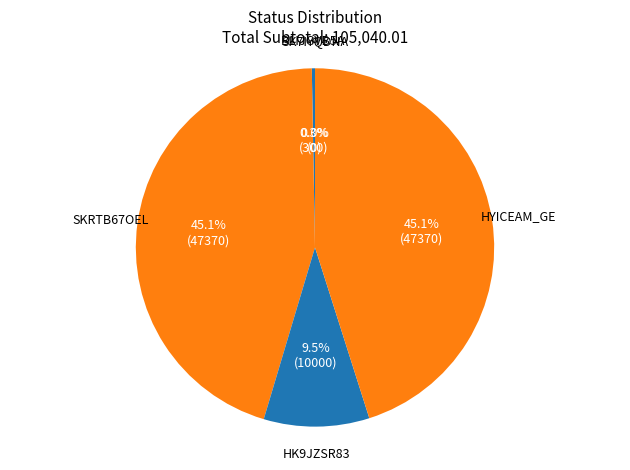

What percentage do SKRTB67OEL and SK7IYQDNA together represent?

45.1%